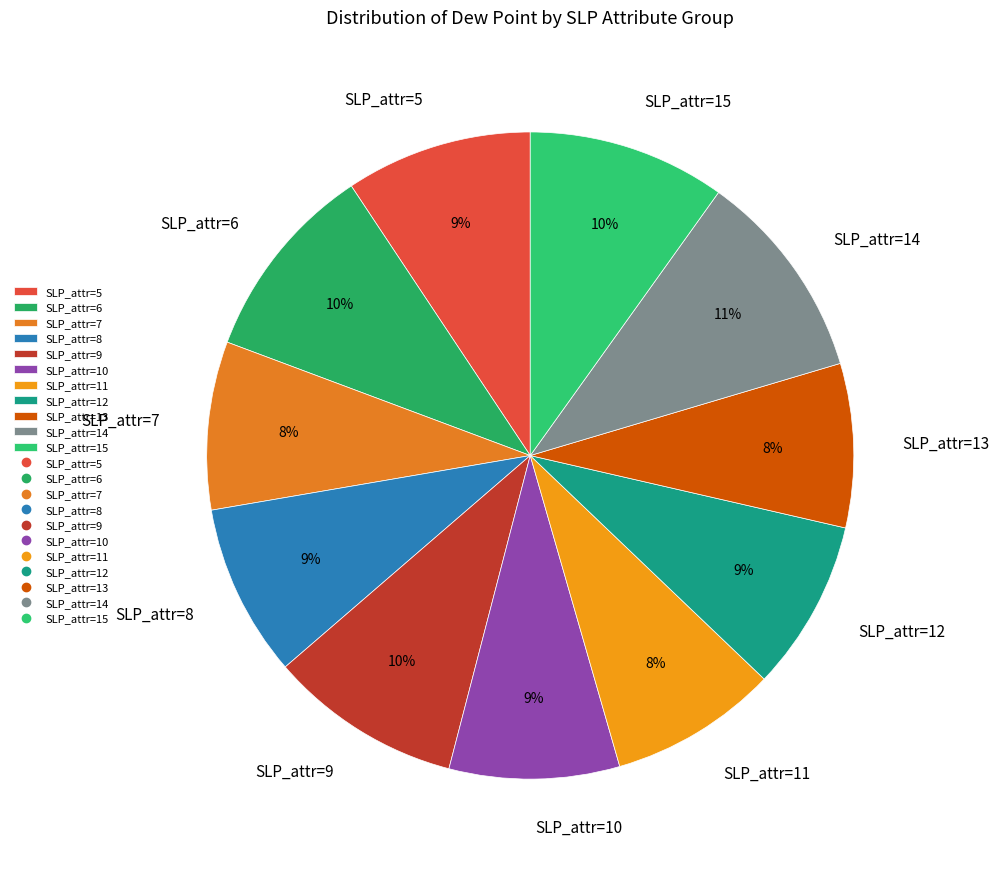

Do SLP_attr=9 and SLP_attr=11 together represent more than half of the pie?

No